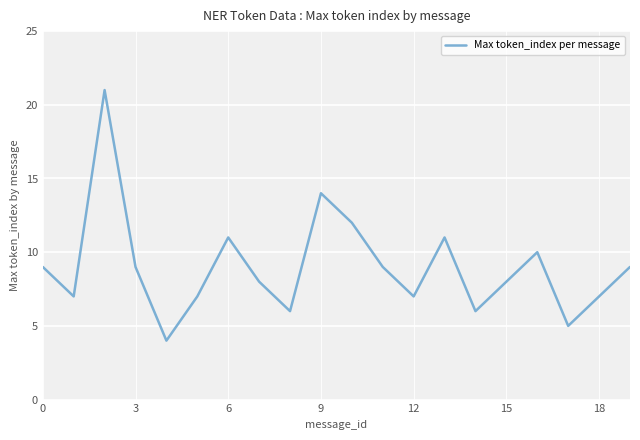

What is the greatest value displayed?

21